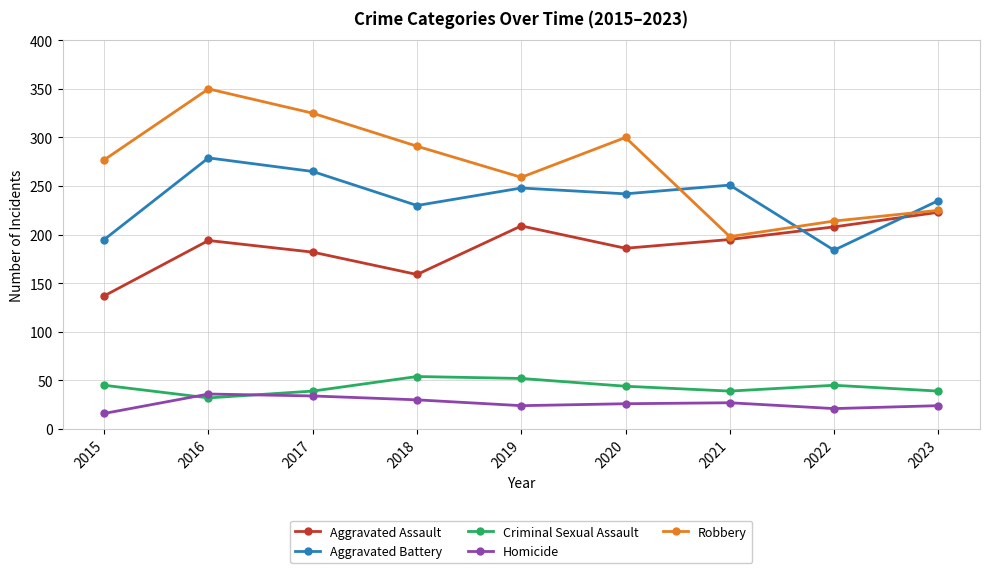

How many interior local peaks does the Homicide series have?

2